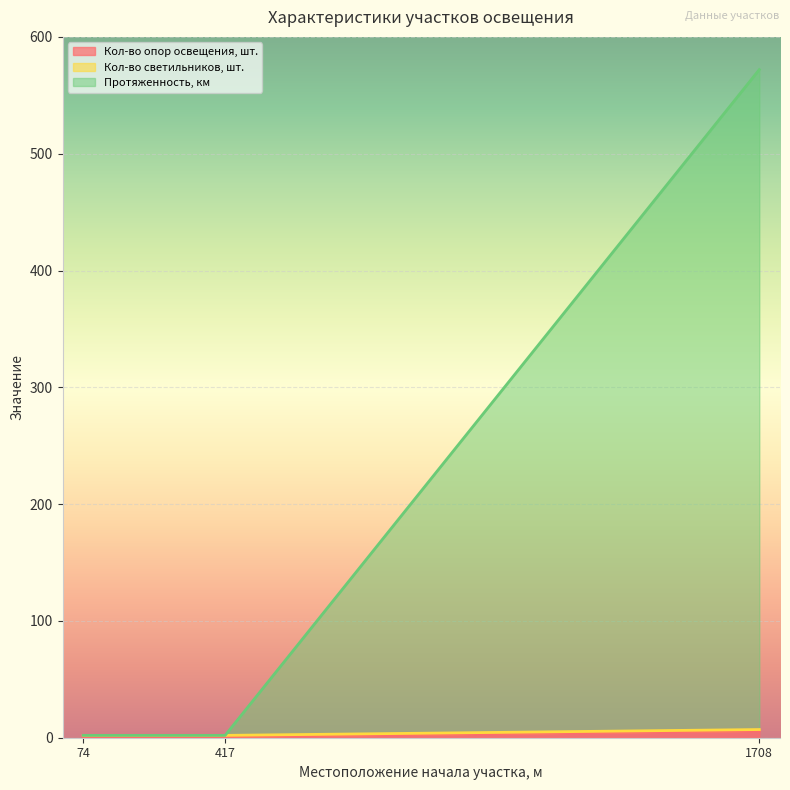

What is the sum of the Кол-во опор освещения, шт. values at 1708 and 417?

7